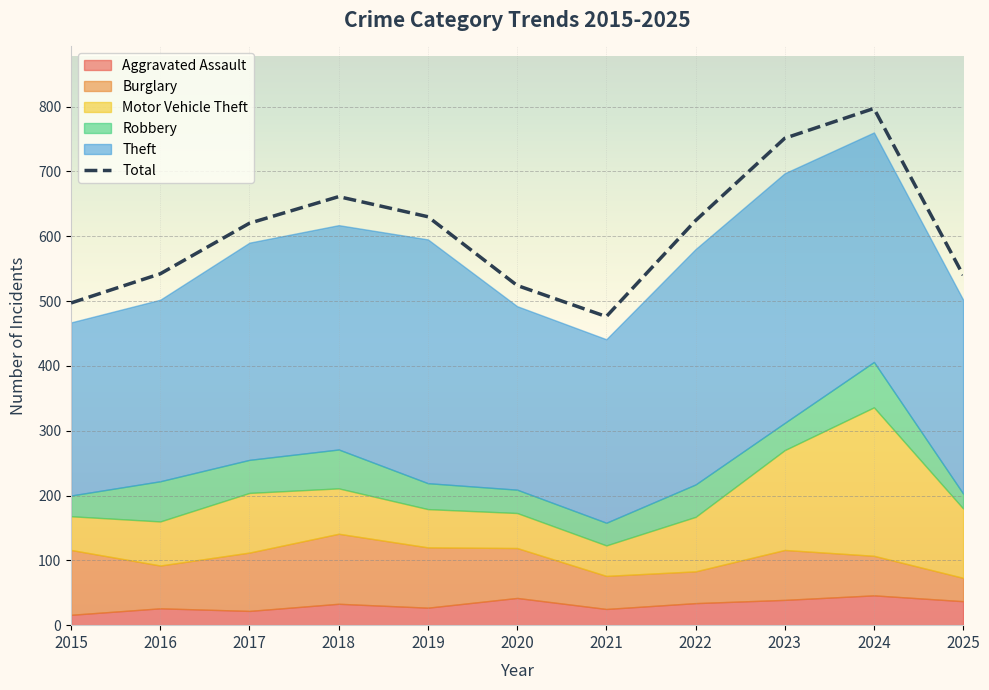

Which series has the widest spread of values?

Total